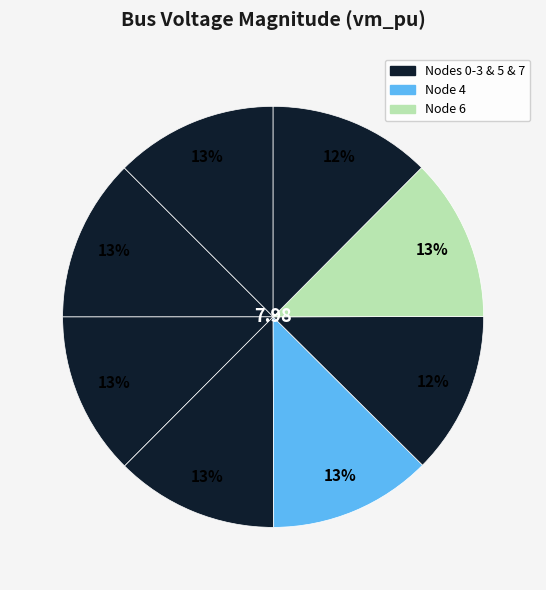

Count the number of slices in the pie.

8